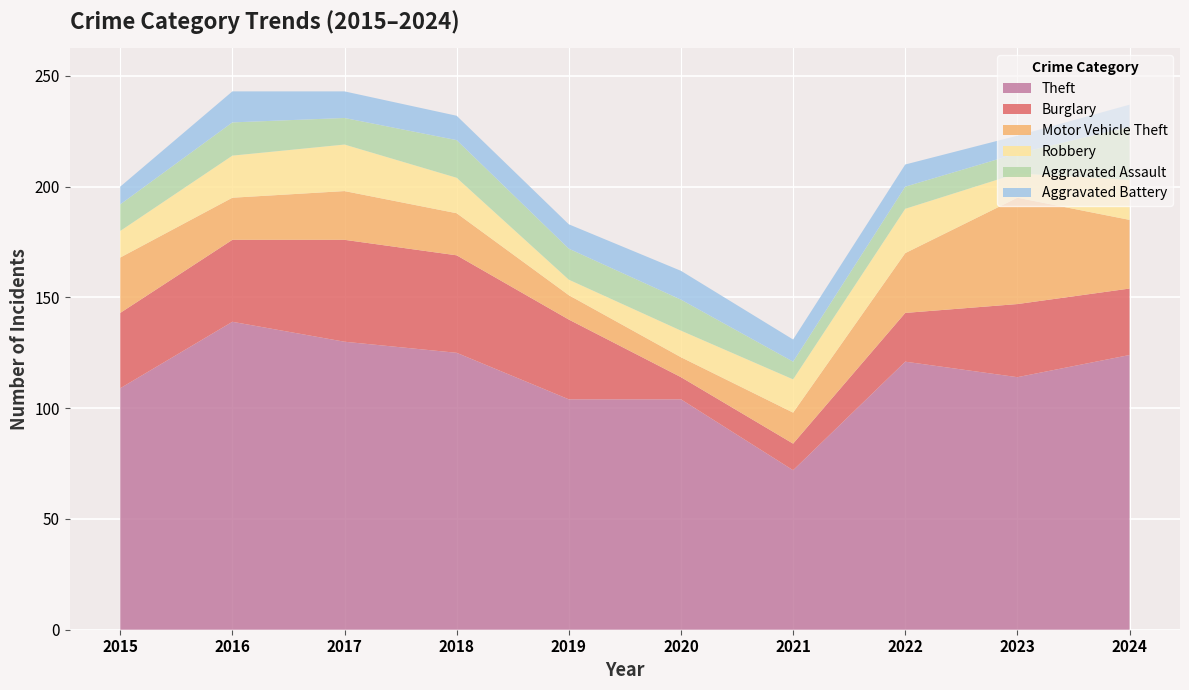

Reading left to right, list all the values displayed in this chart.

Theft: 2015=109	2016=139	2017=130	2018=125	2019=104	2020=104	2021=72	2022=121	2023=114	2024=124
Burglary: 2015=34	2016=37	2017=46	2018=44	2019=36	2020=10	2021=12	2022=22	2023=33	2024=30
Motor Vehicle Theft: 2015=25	2016=19	2017=22	2018=19	2019=11	2020=9	2021=14	2022=27	2023=48	2024=31
Robbery: 2015=12	2016=19	2017=21	2018=16	2019=7	2020=12	2021=15	2022=20	2023=11	2024=18
Aggravated Assault: 2015=12	2016=15	2017=12	2018=17	2019=14	2020=14	2021=8	2022=10	2023=9	2024=24
Aggravated Battery: 2015=8	2016=14	2017=12	2018=11	2019=11	2020=13	2021=10	2022=10	2023=8	2024=10